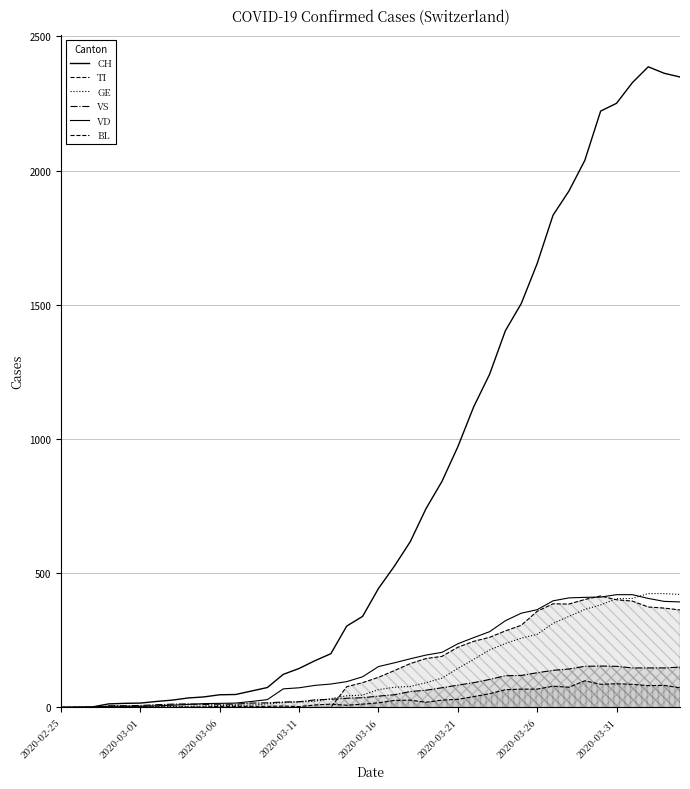

How many values in the TI series exceed 112?

19